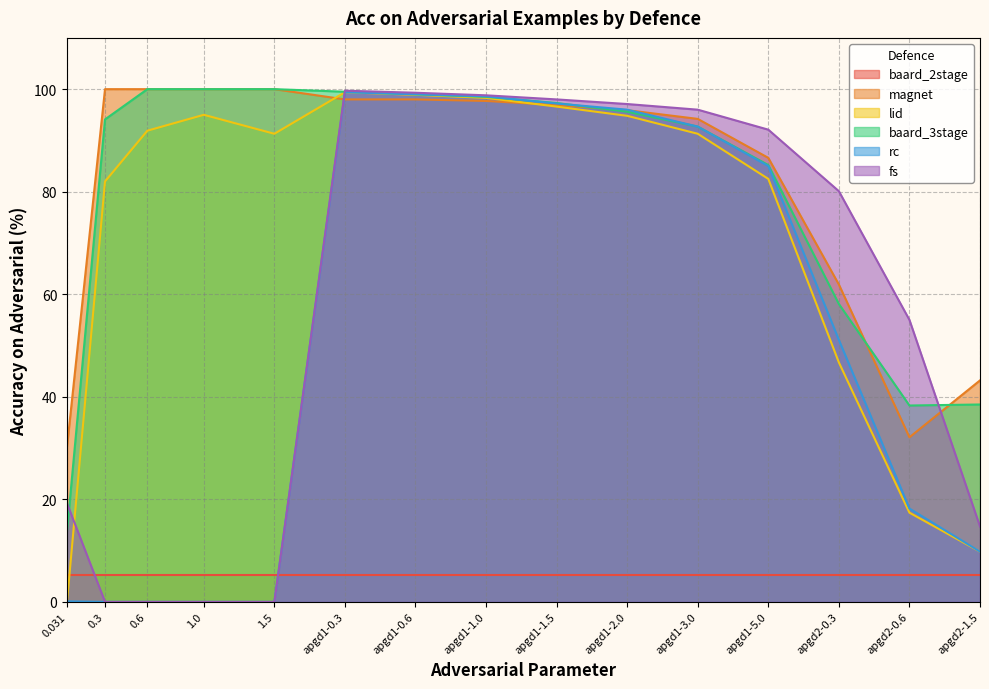

The value of baard_2stage at 1.5 is 8.8. True or false?

False